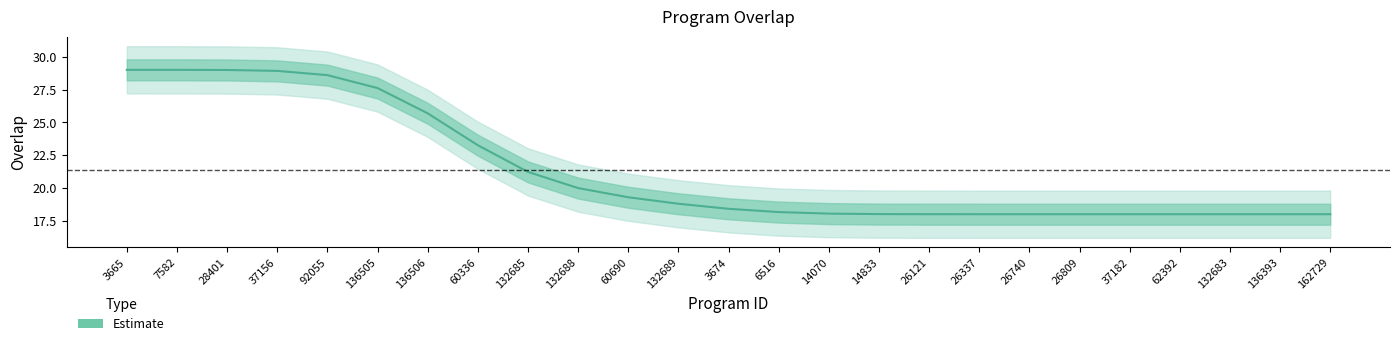

List the labels in order of value, largest first.

3665, 7582, 28401, 37156, 92055, 136505, 136506, 60336, 132685, 132688, 60690, 132689, 3674, 6516, 14070, 14833, 26121, 26337, 26740, 26809, 37182, 62392, 132683, 136393, 162729